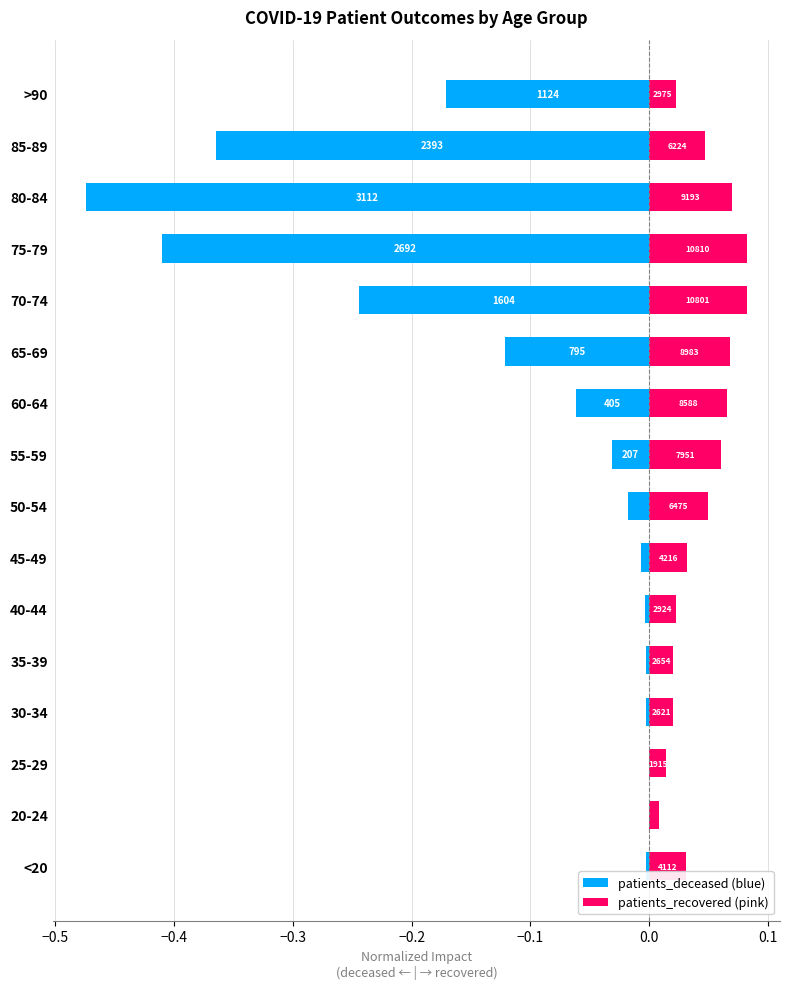

What are all the series names shown in the legend?

patients_deceased, patients_recovered